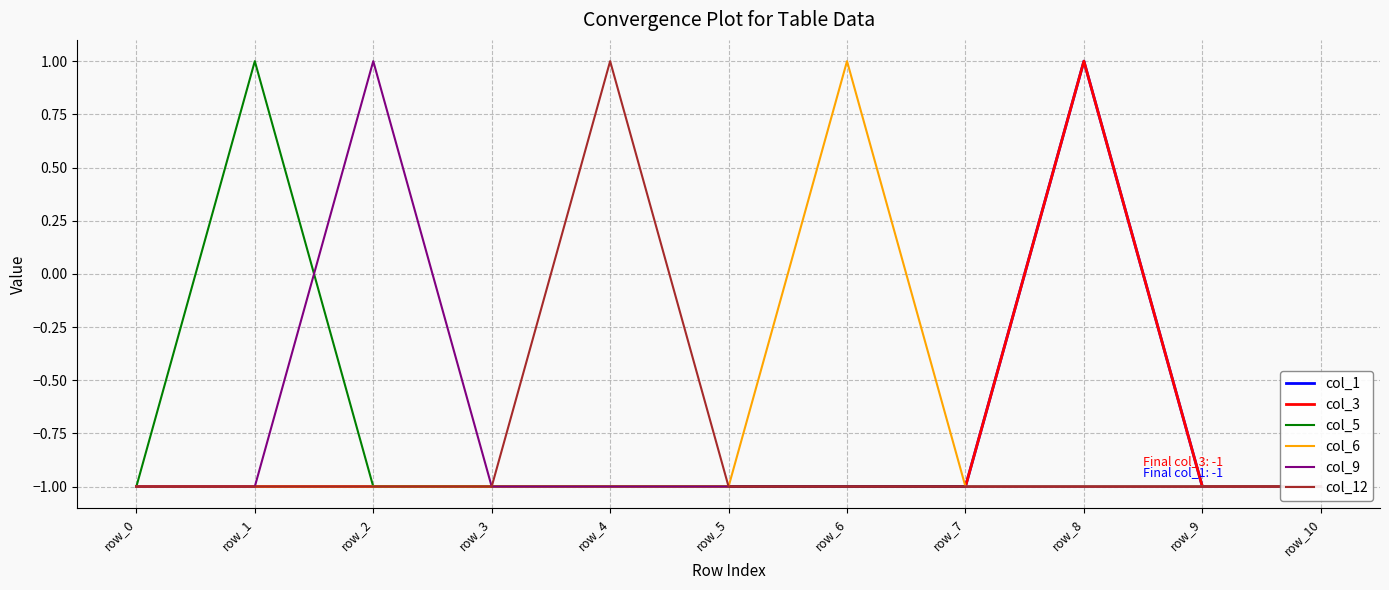

Which category has the highest value in the col_12 series?

row_4